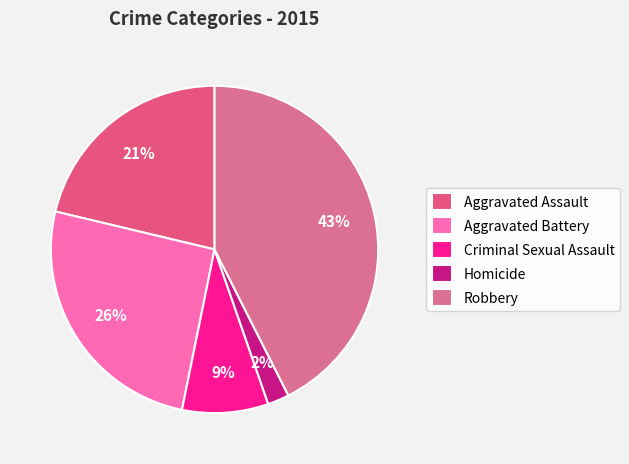

Does Homicide represent more than half of the total?

No